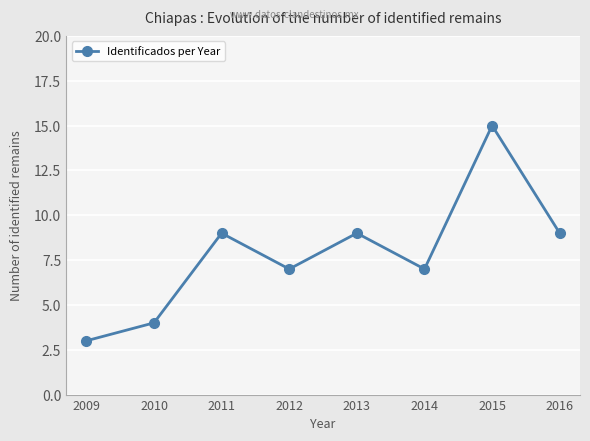

Reading right to left, transcribe all the data shown in this chart.

2016=9	2015=15	2014=7	2013=9	2012=7	2011=9	2010=4	2009=3